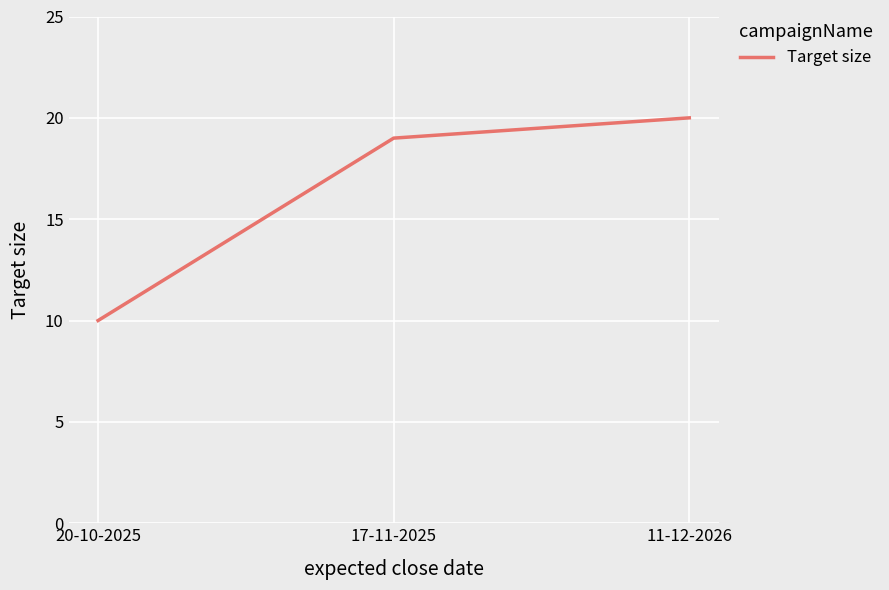

At which label is the value closest to 15?

17-11-2025